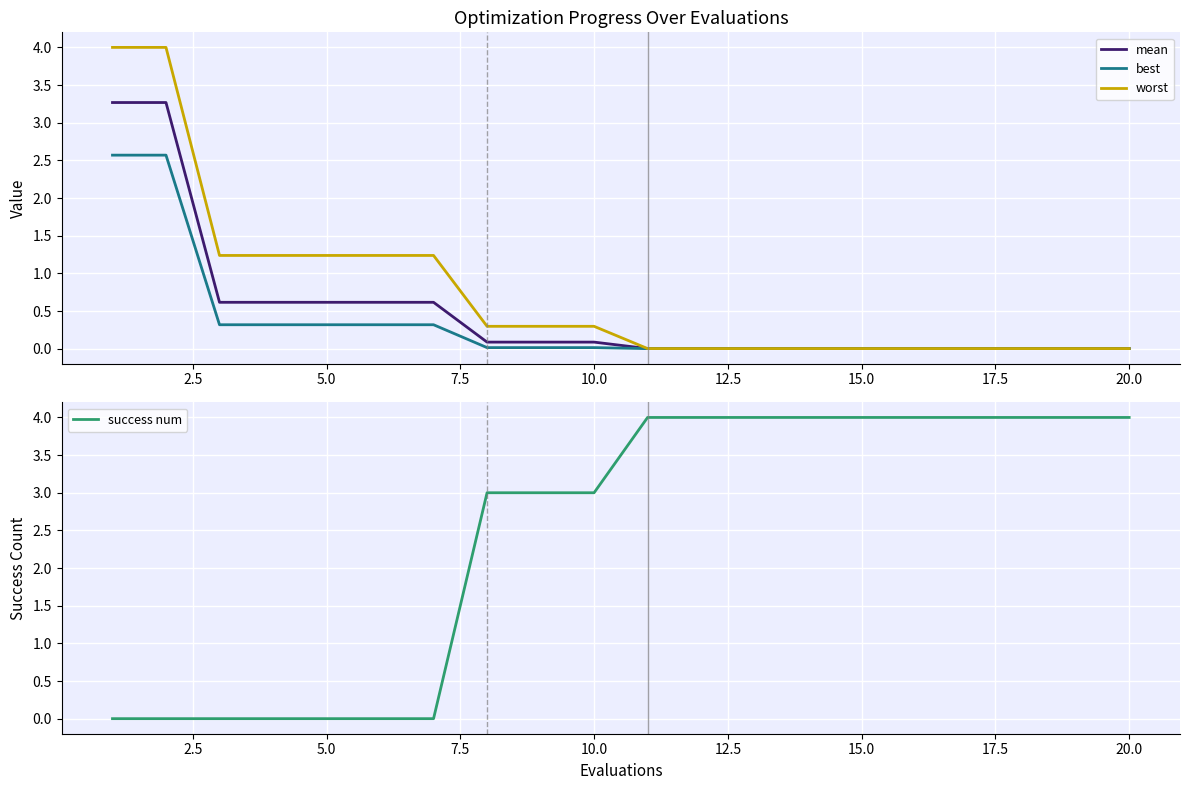

What are all the series names shown in the legend?

mean, best, worst, success num